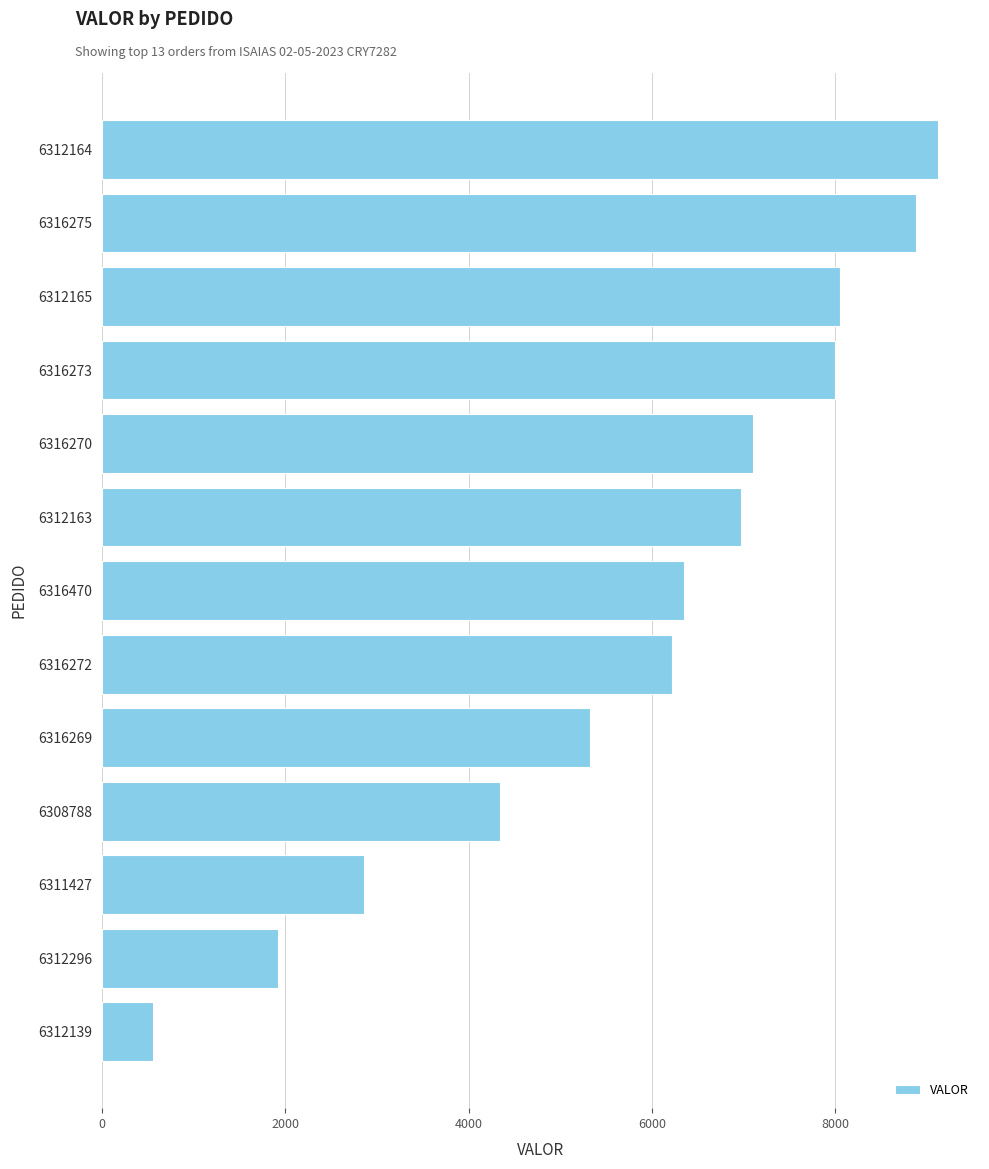

What is the ratio of the value at 6312139 to the value at 6312296?

0.3